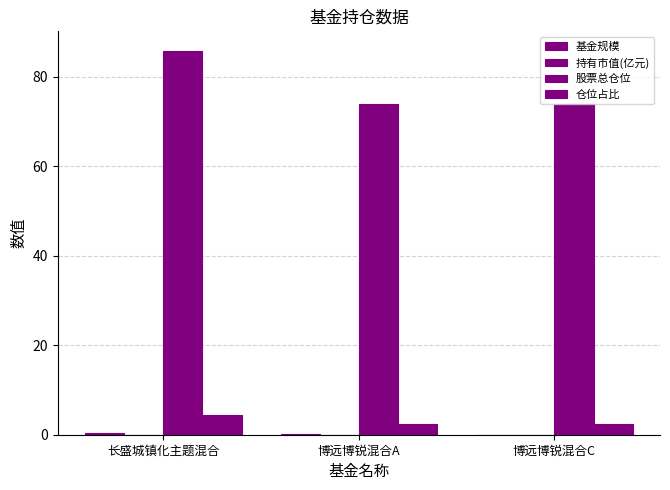

Reading right to left, what are all the values shown in this chart?

基金规模: 博远博锐混合C=0.0	博远博锐混合A=0.1	长盛城镇化主题混合=0.3
持有市值(亿元): 博远博锐混合C=0.0	博远博锐混合A=0.0	长盛城镇化主题混合=0.0
股票总仓位: 博远博锐混合C=73.8	博远博锐混合A=73.8	长盛城镇化主题混合=85.8
仓位占比: 博远博锐混合C=2.5	博远博锐混合A=2.5	长盛城镇化主题混合=4.4